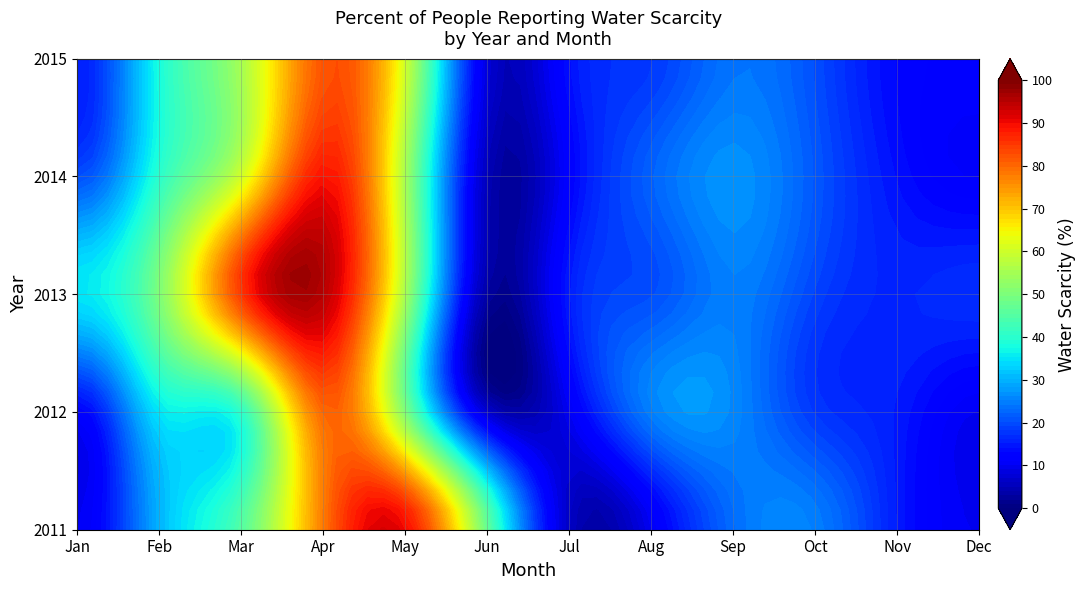

Which series has the widest spread of values?

2013